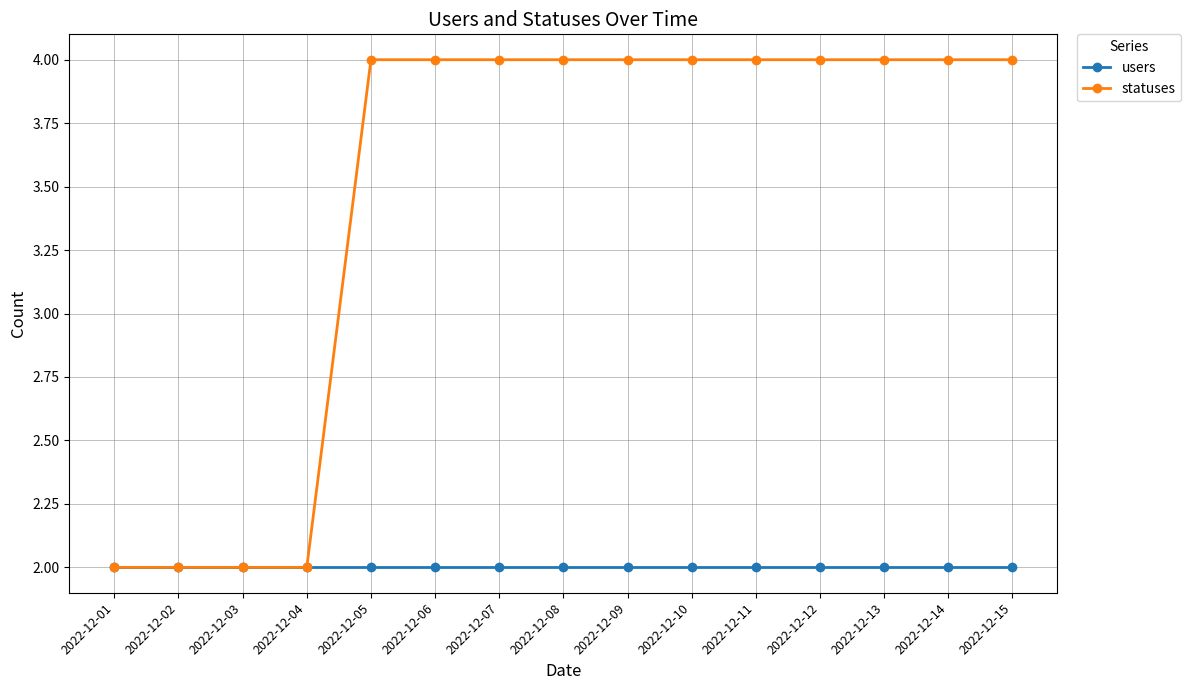

What is the minimum value for statuses?

2